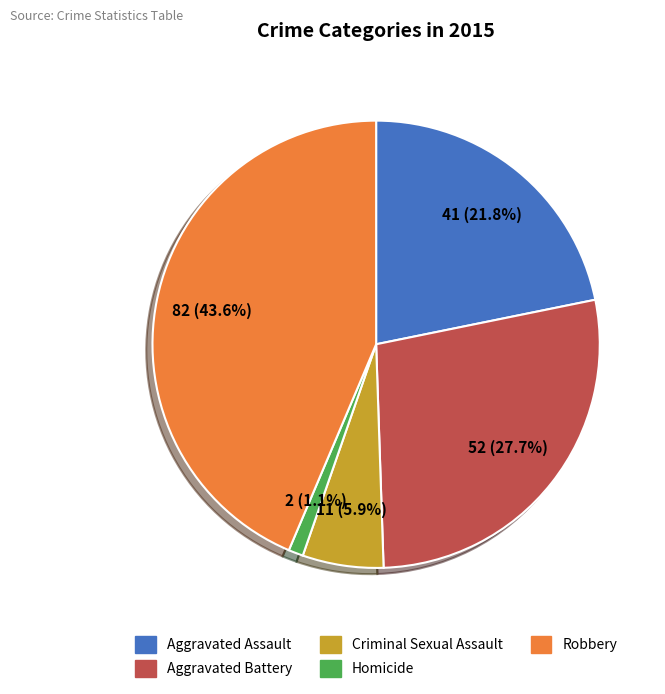

What percentage is the Aggravated Battery slice, to the nearest percent?

28%